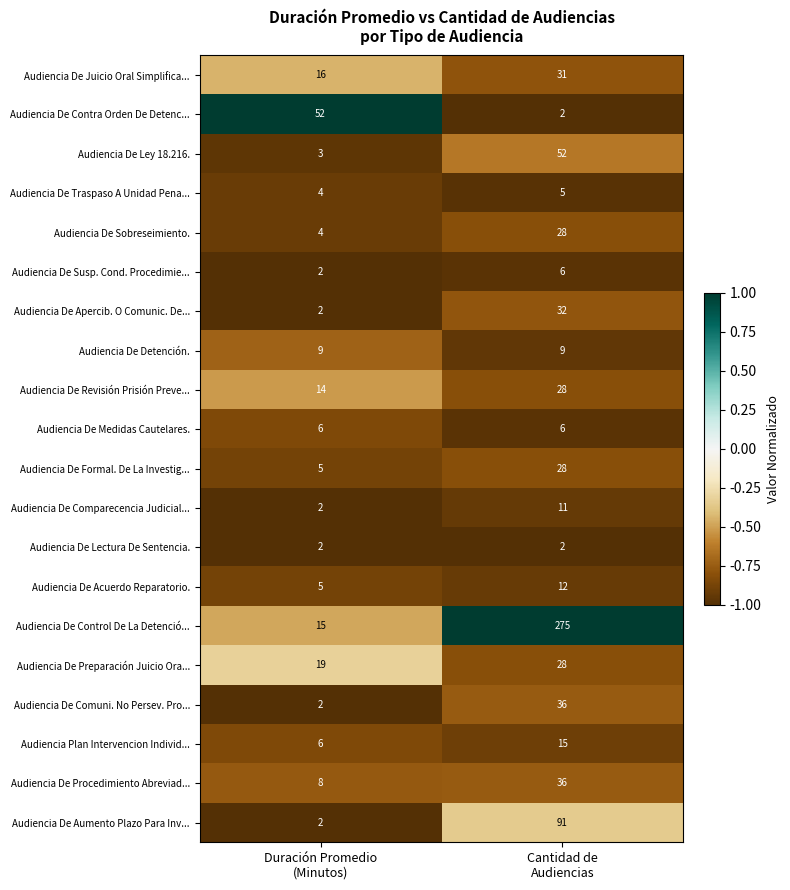

Which series has the largest total across all categories?

Audiencia De Control De La Detenció...